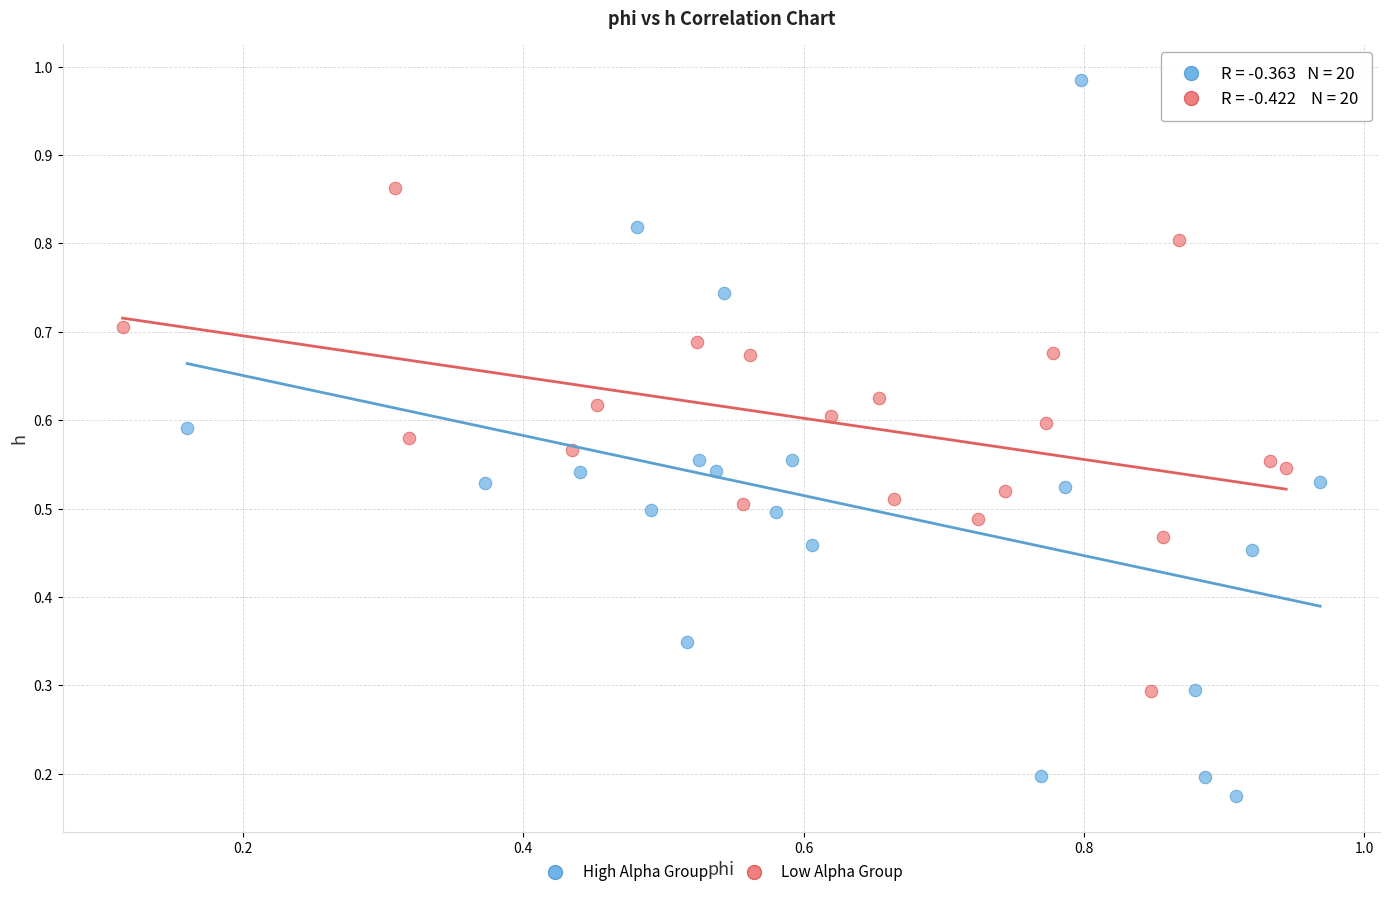

Which series contains the lowest Y value?

High Alpha Group